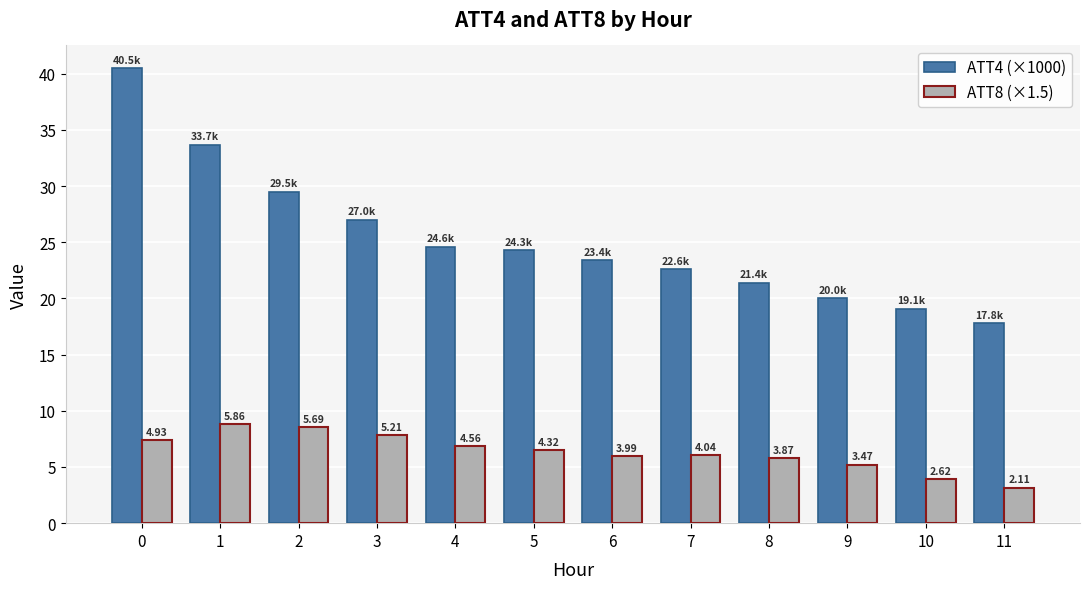

Are the bars horizontal?

No